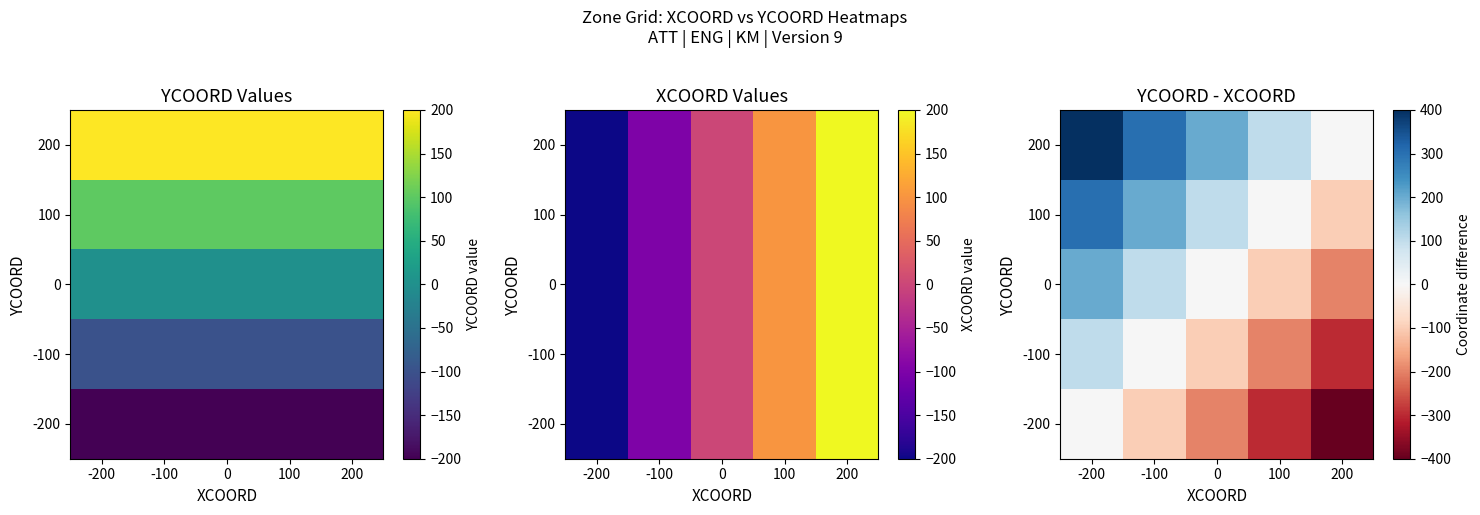

How many categories are shown in the chart?

5